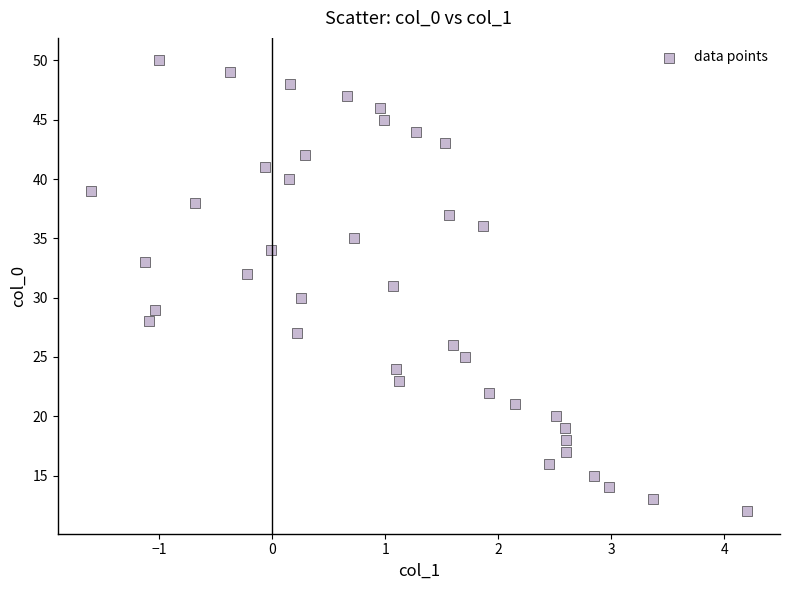

What is the range of Y values (max minus min)?

38